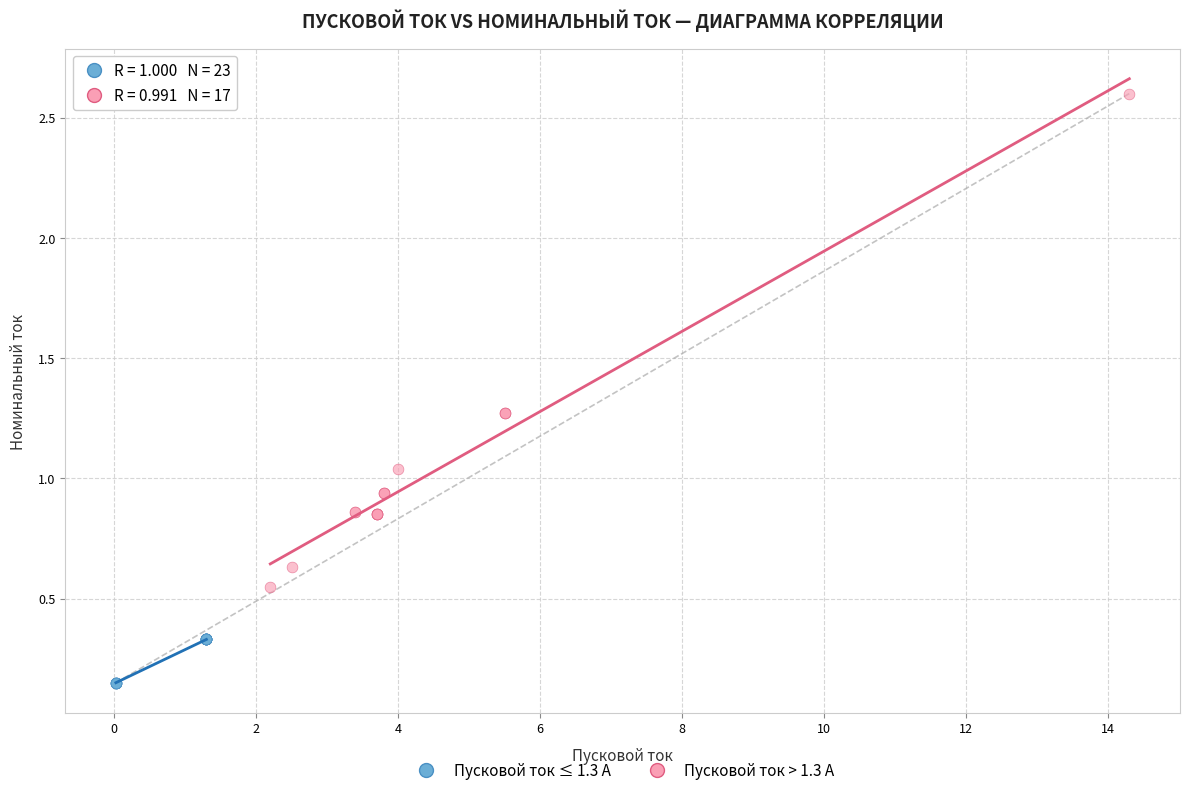

Which series has the largest Y range (max minus min)?

Пусковой ток > 1.3 А